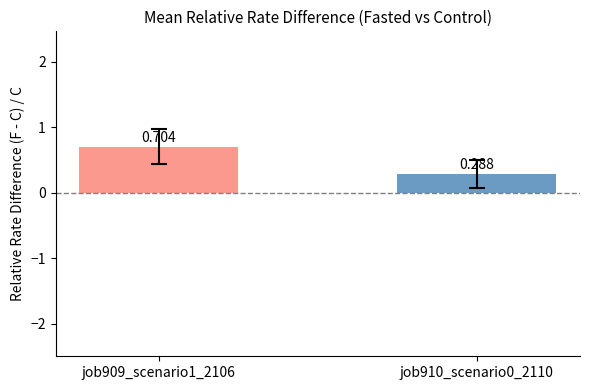

Does the chart contain stacked bars?

No